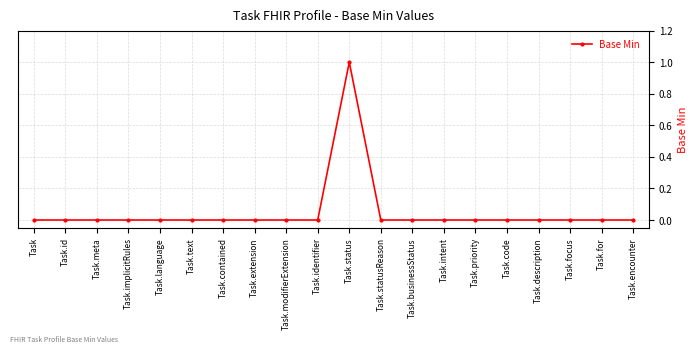

Reading left to right, transcribe all the data shown in this chart.

Task=0	Task.id=0	Task.meta=0	Task.implicitRules=0	Task.language=0	Task.text=0	Task.contained=0	Task.extension=0	Task.modifierExtension=0	Task.identifier=0	Task.status=1	Task.statusReason=0	Task.businessStatus=0	Task.intent=0	Task.priority=0	Task.code=0	Task.description=0	Task.focus=0	Task.for=0	Task.encounter=0